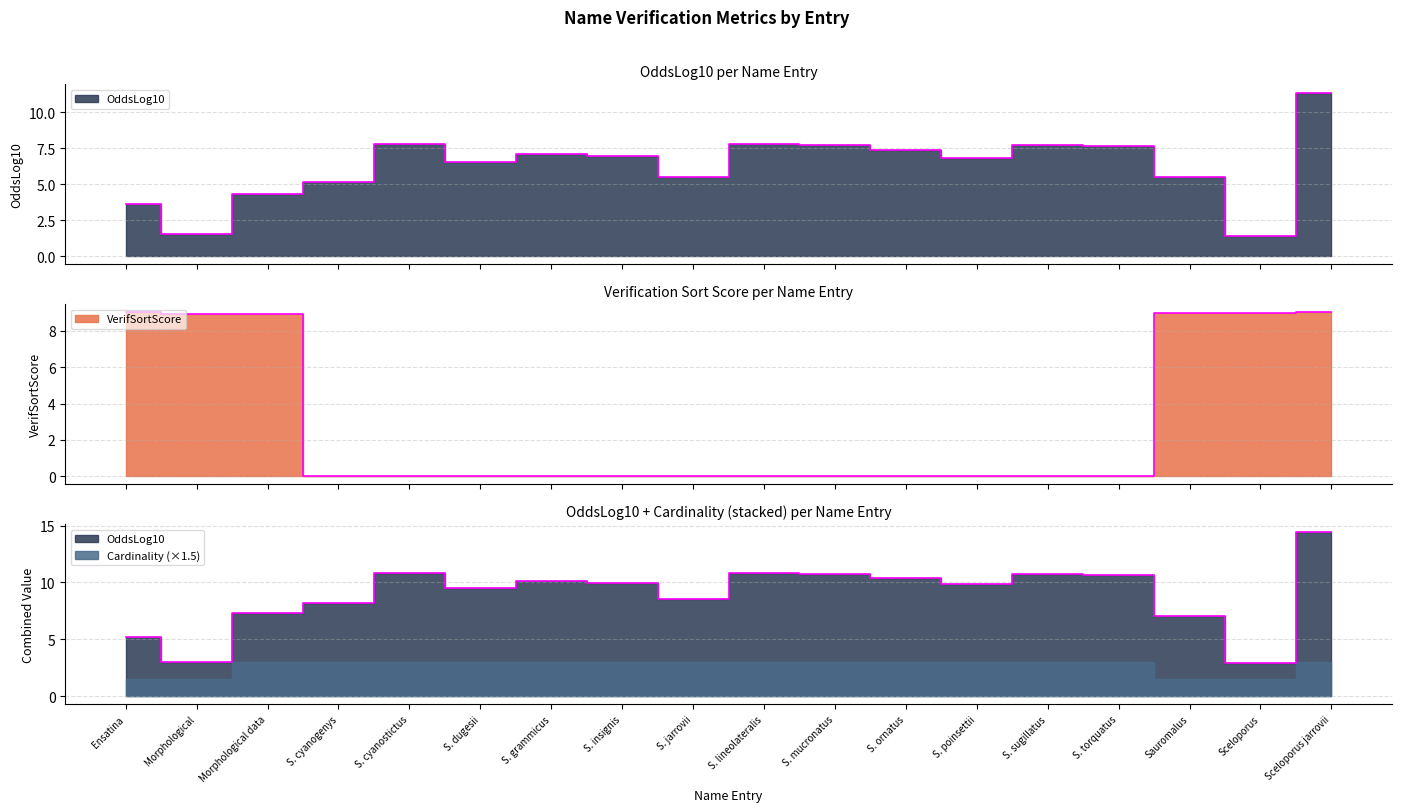

At S. ornatus, list the series in order from largest to smallest.

OddsLog10, VerifSortScore